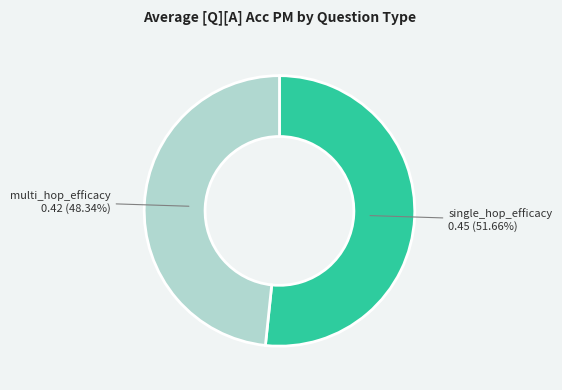

Is there any slice that represents more than half of the pie?

Yes